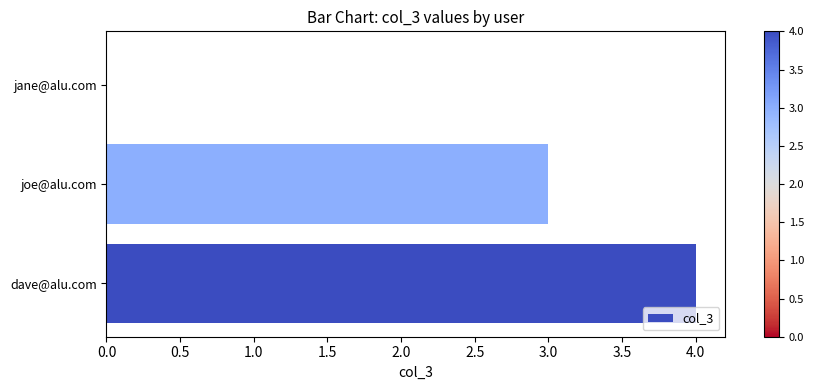

Reading bottom to top, transcribe all the data shown in this chart.

dave@alu.com=4	joe@alu.com=3	jane@alu.com=0